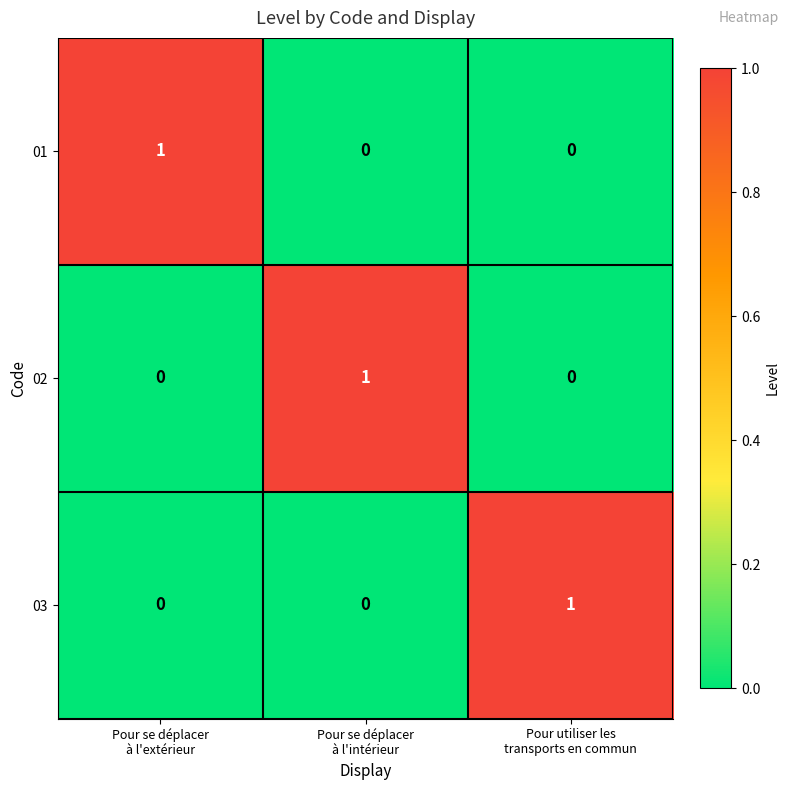

Count the 02 values in the range 0 to 1.

3